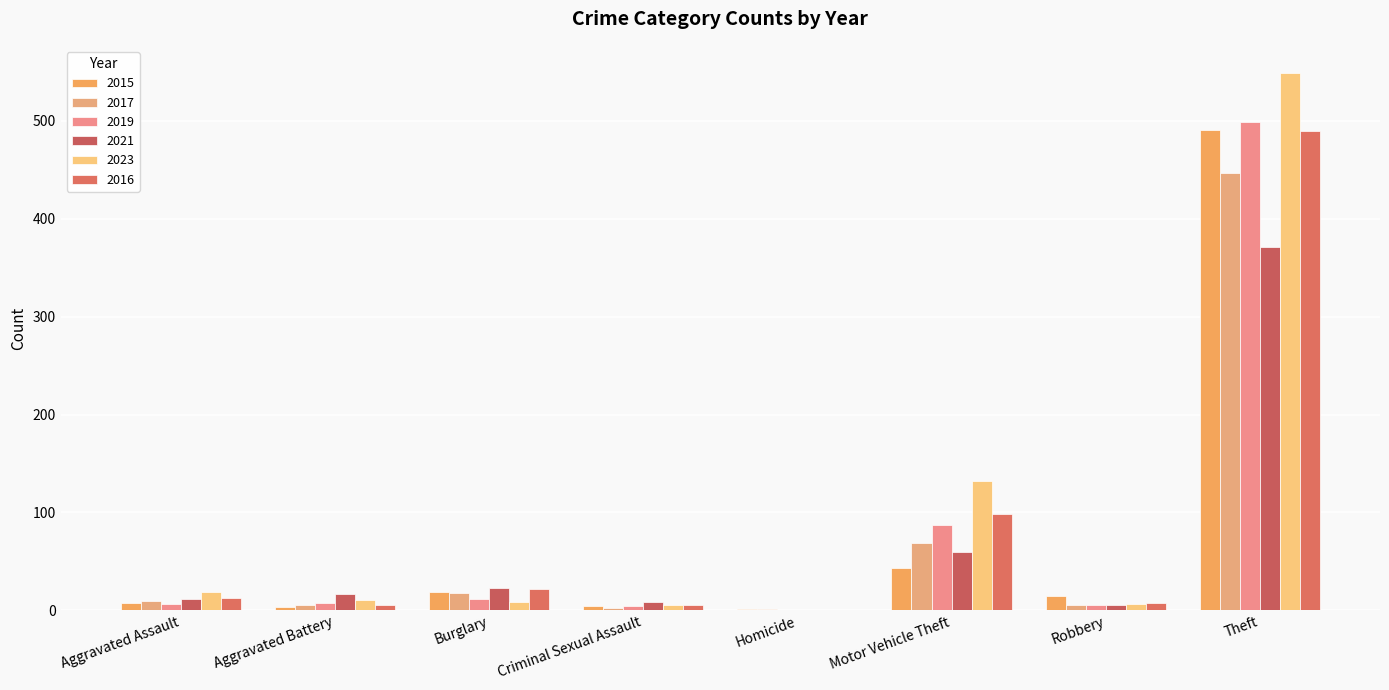

At which category does the chart reach its minimum across all series?

Homicide